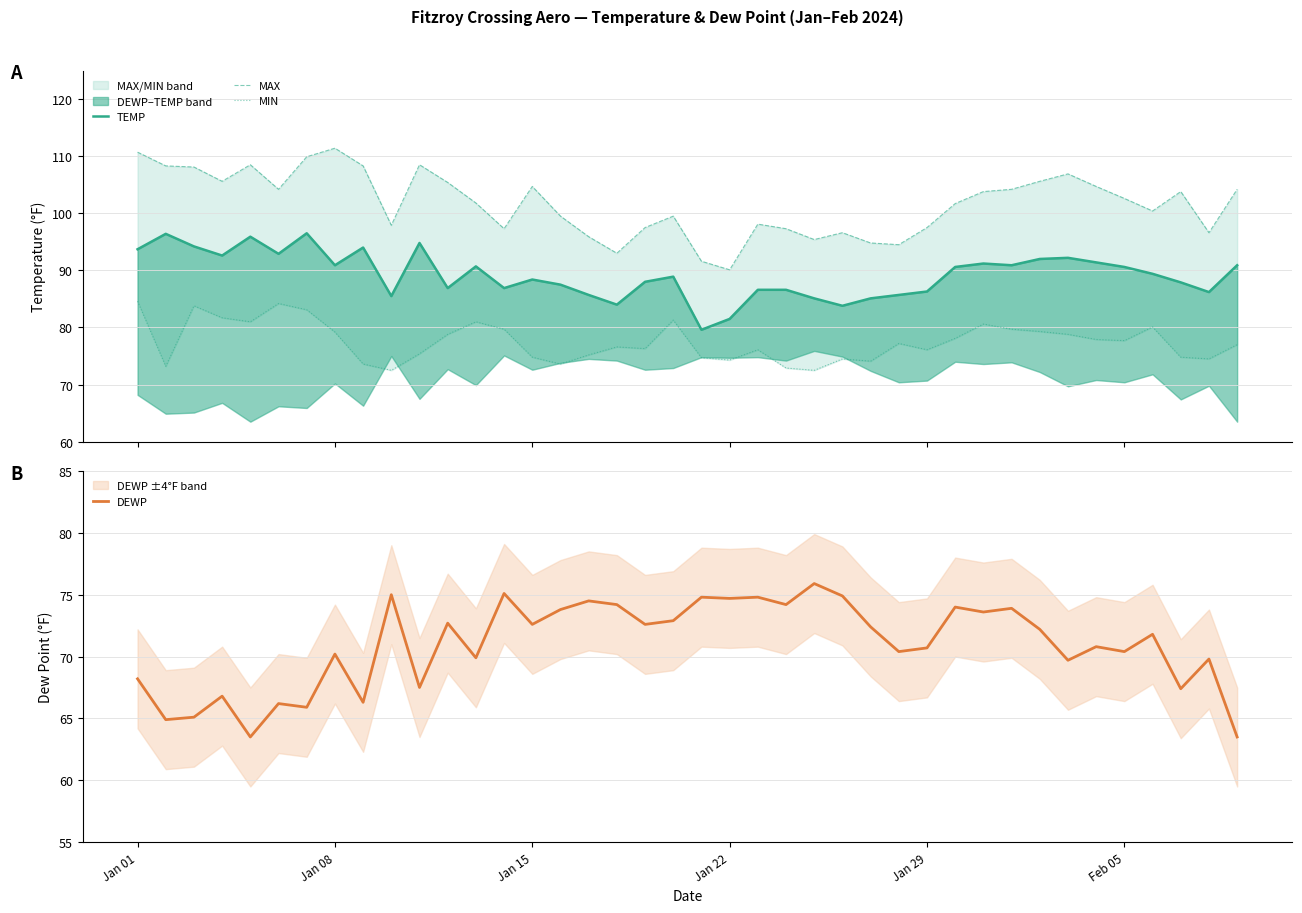

True or false: DEWP has a value of 116.7 at Jan 29.

False